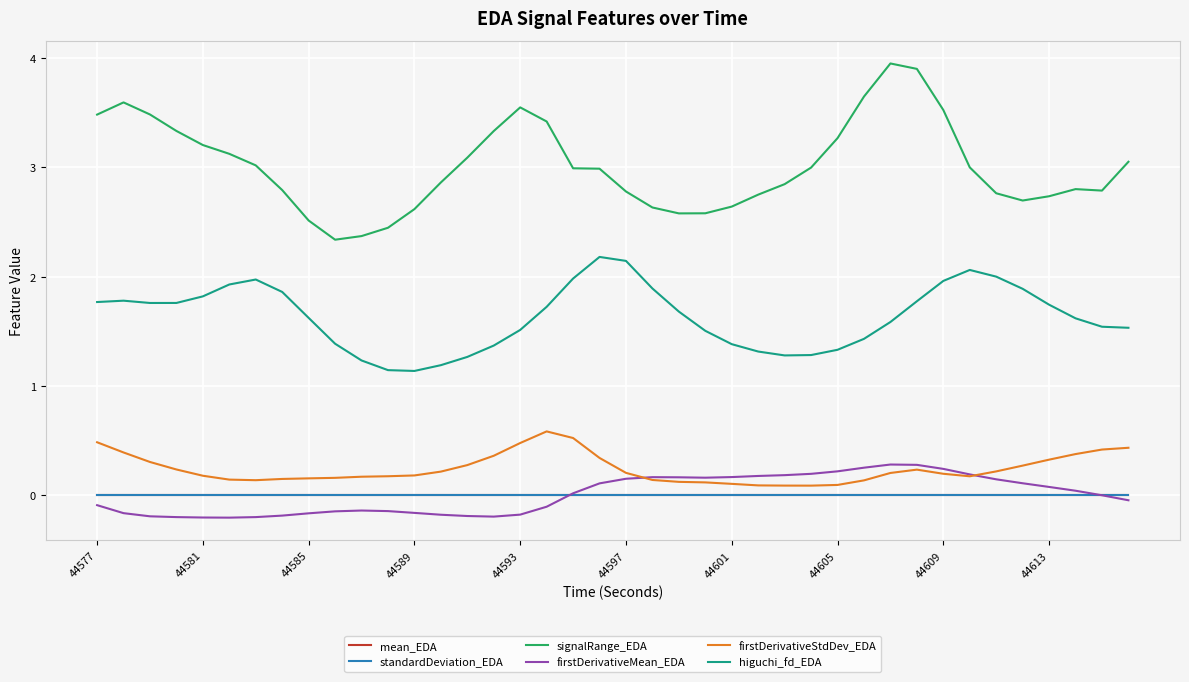

Does the chart have visible grid lines?

Yes